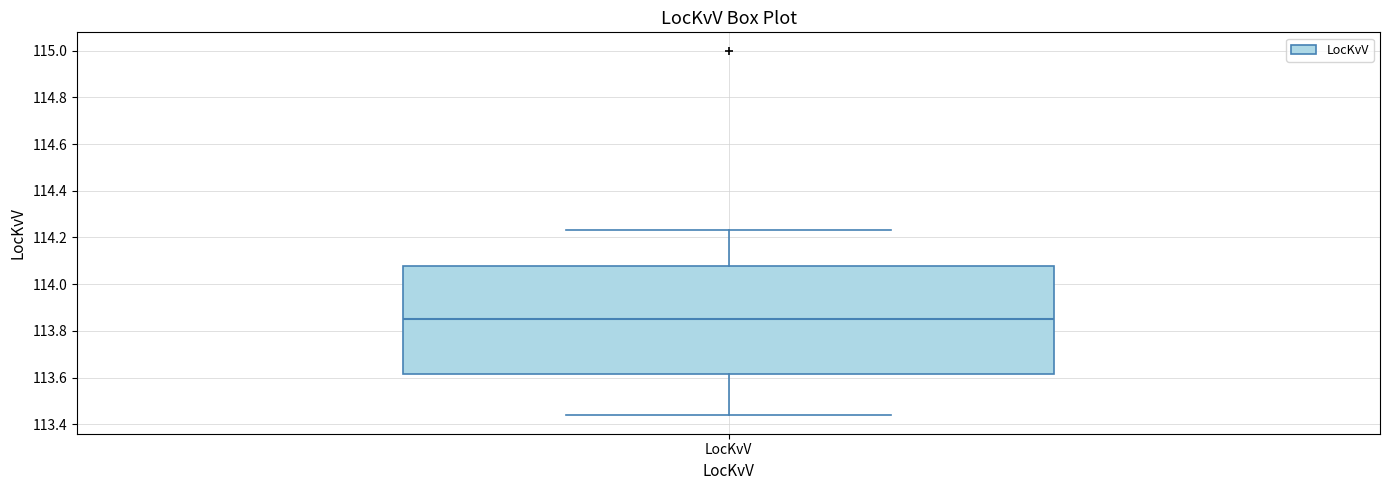

Where does the upper whisker of the box for LocKvV end on the y-axis? The values are not printed on the chart, so give them approximately, as read against the axis.

114.24